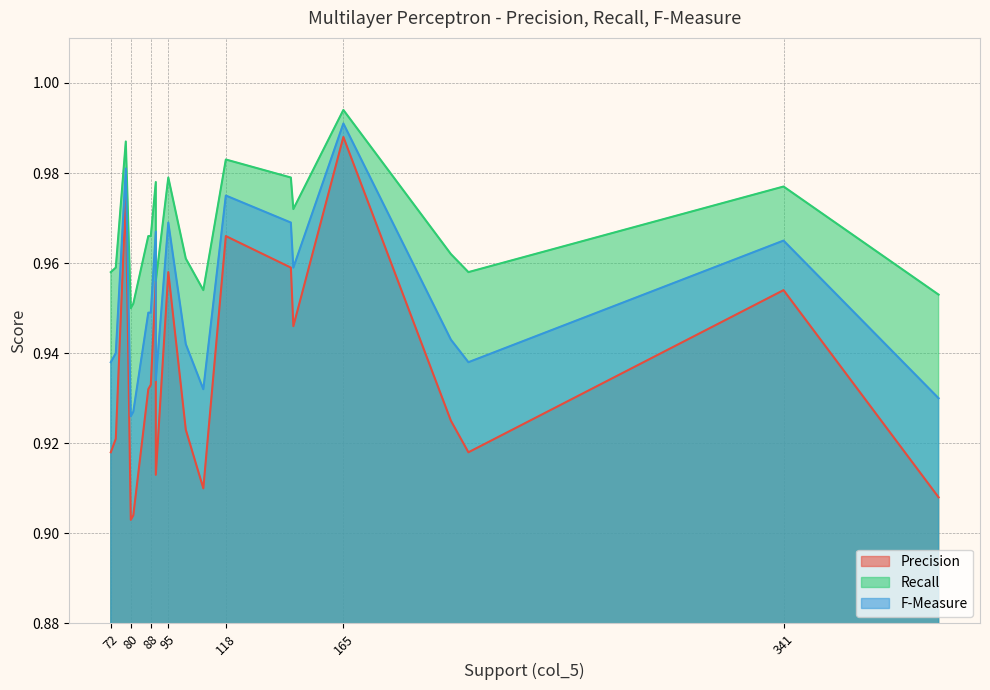

At which label is F-Measure closest to 0?

80